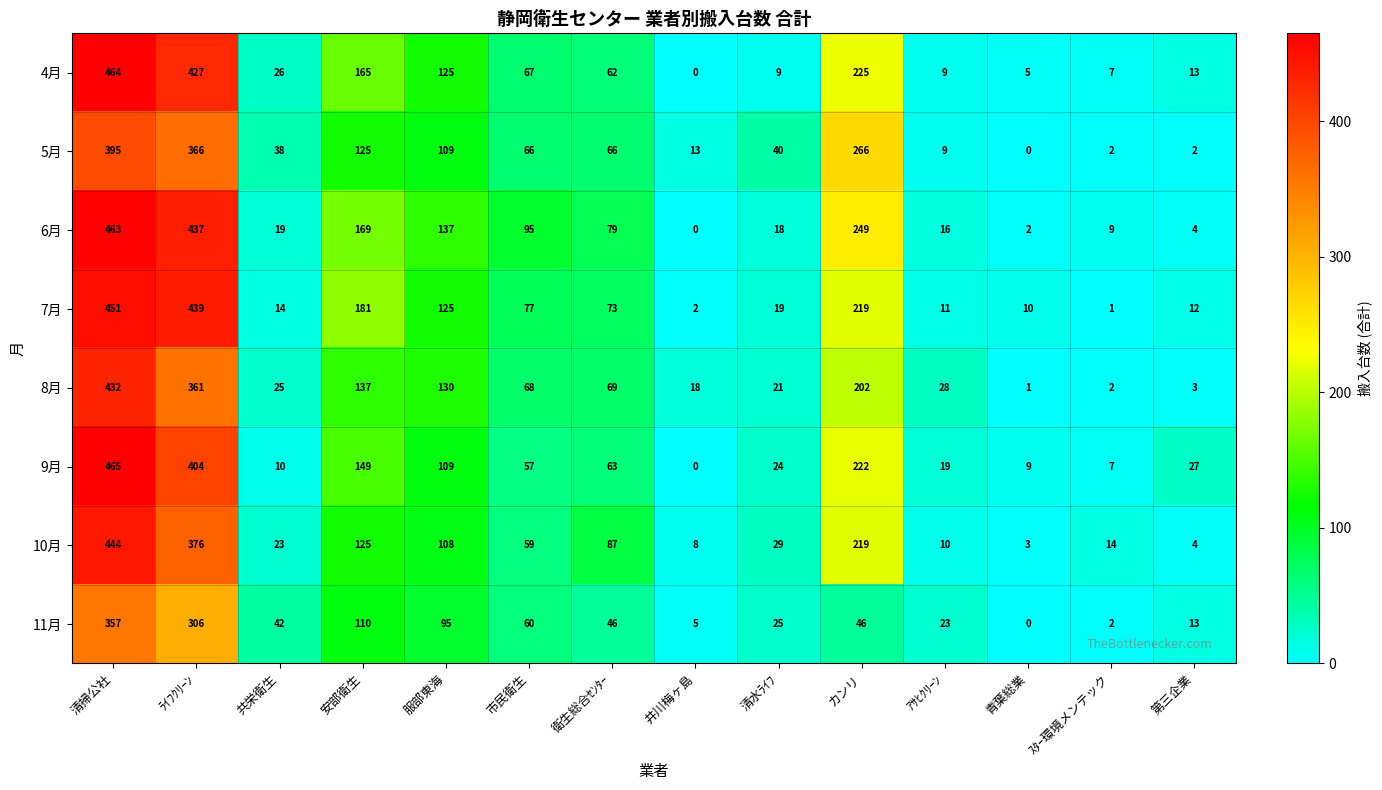

True or false: 4月 has a value of 125 at 服部東海.

True